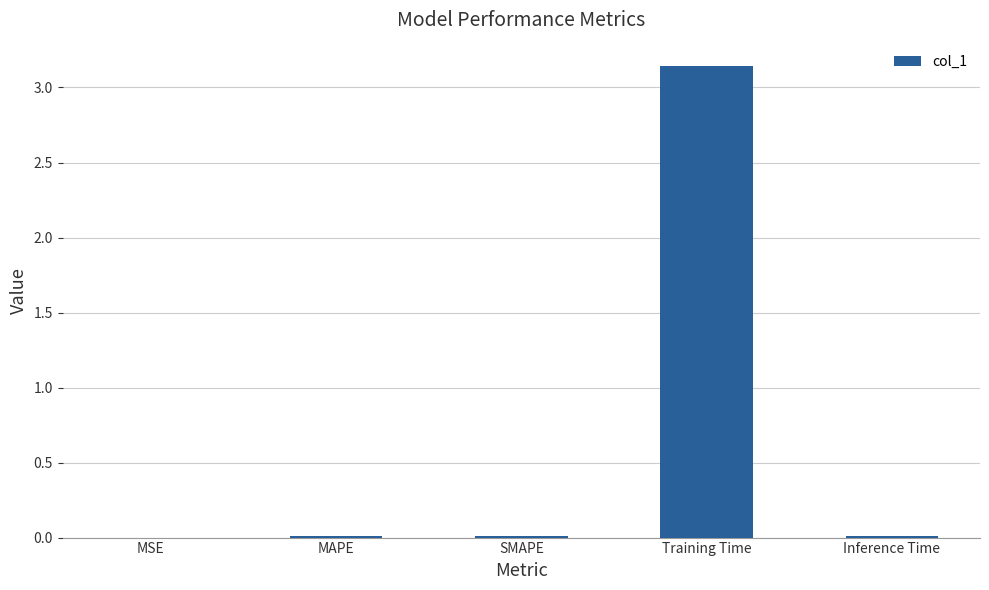

Which category has the highest value across all series?

Training Time